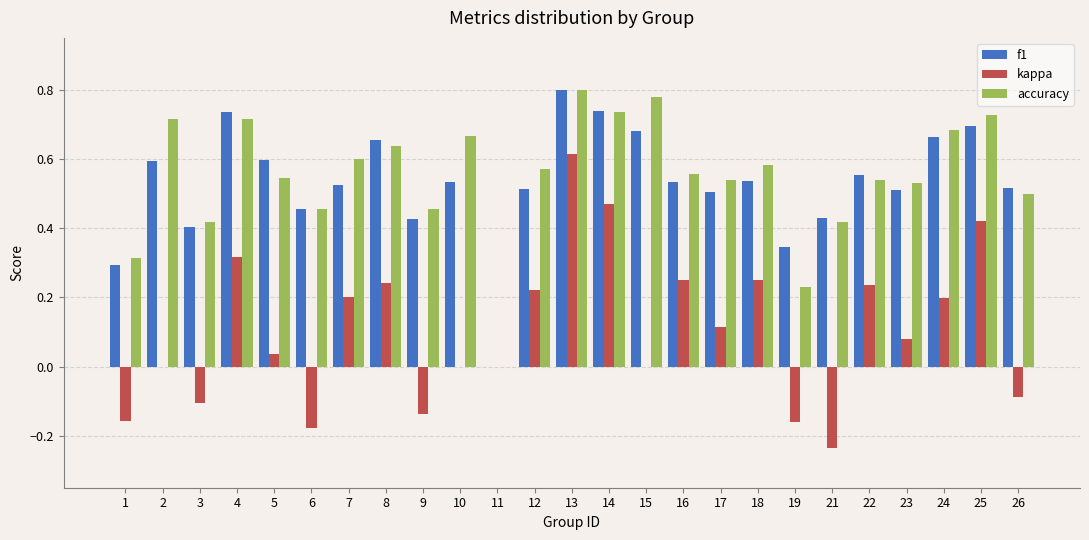

At which category is the sum across all series the highest?

13